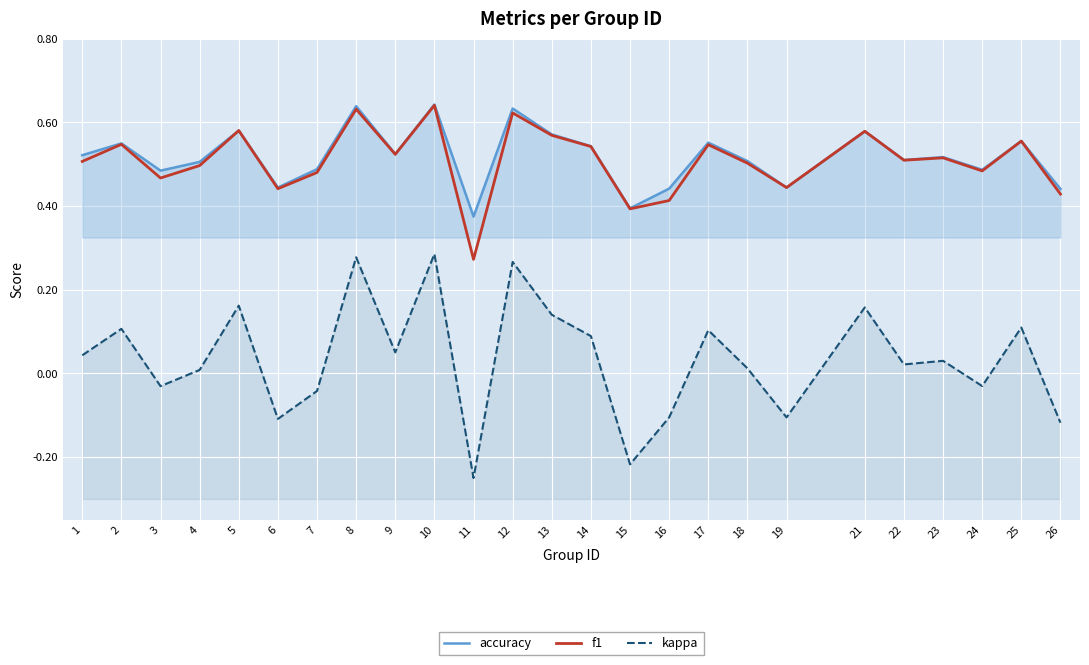

What is the minimum value for accuracy?

0.4